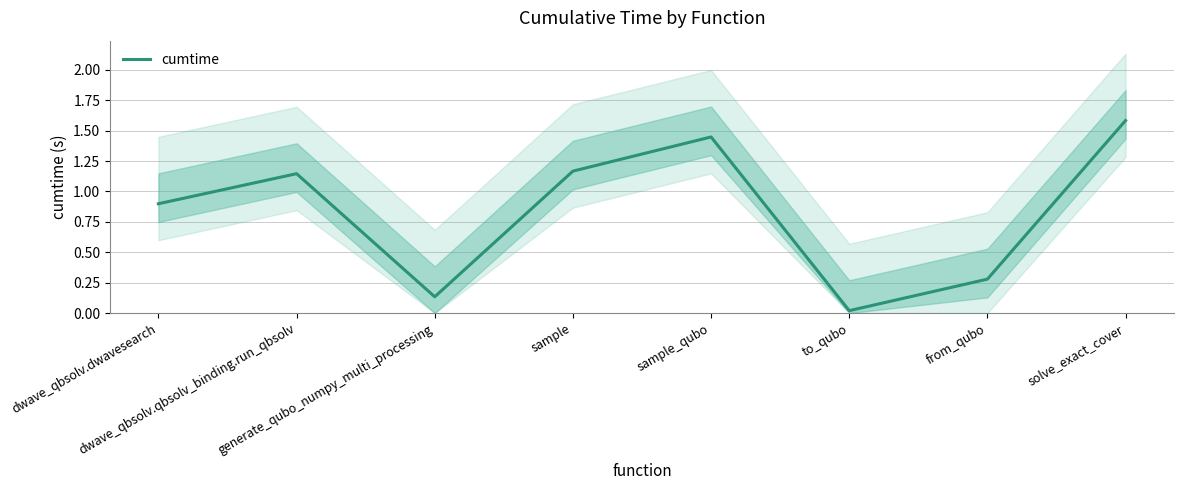

What is the change in value from sample to from_qubo?

-0.9